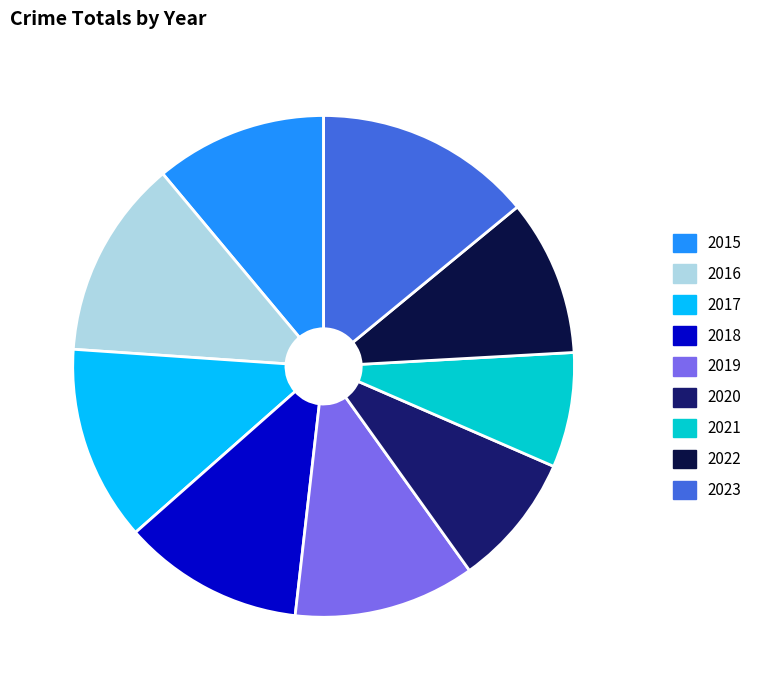

Which has a higher value, 2016 or 2020?

2016